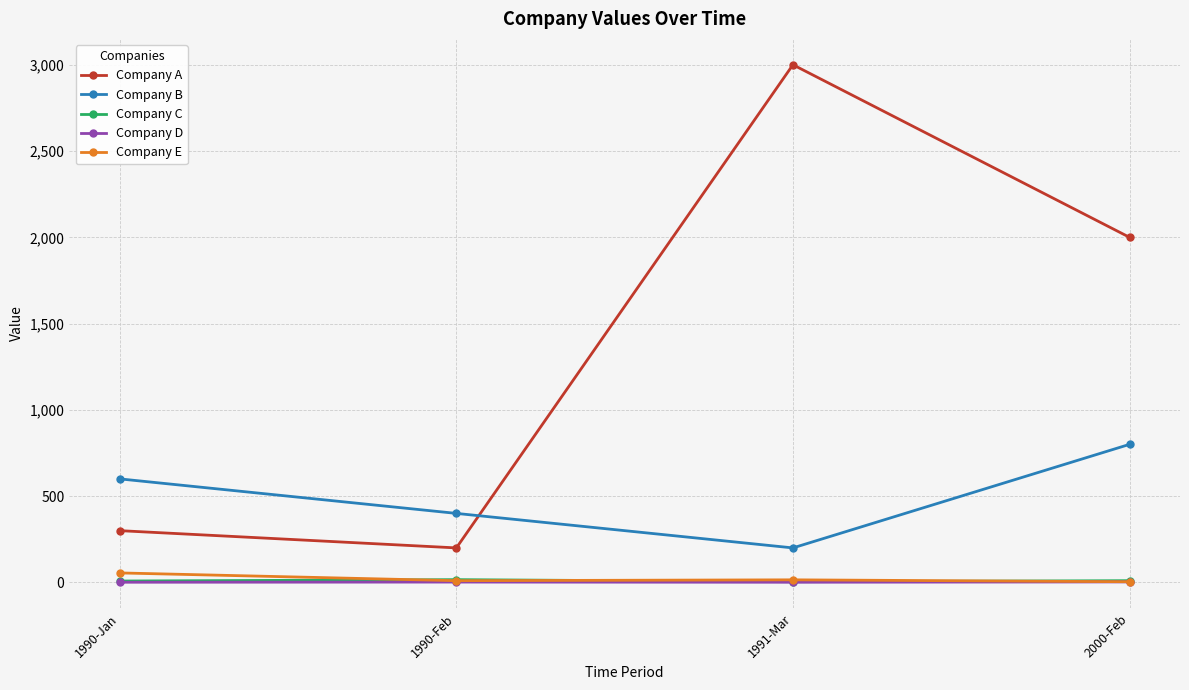

At which category does Company A reach its first local peak?

1991-Mar